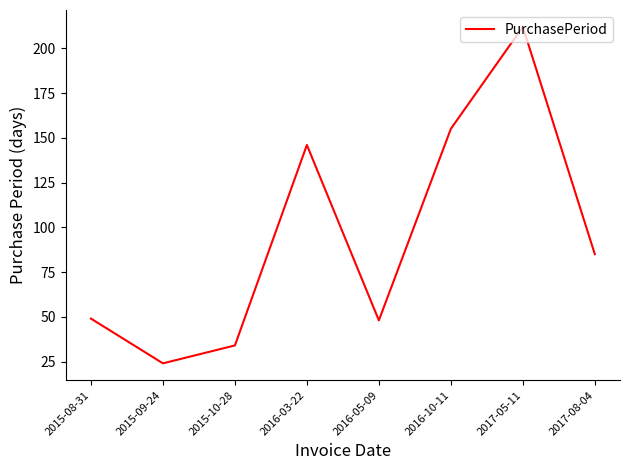

How many series are shown in this chart?

1